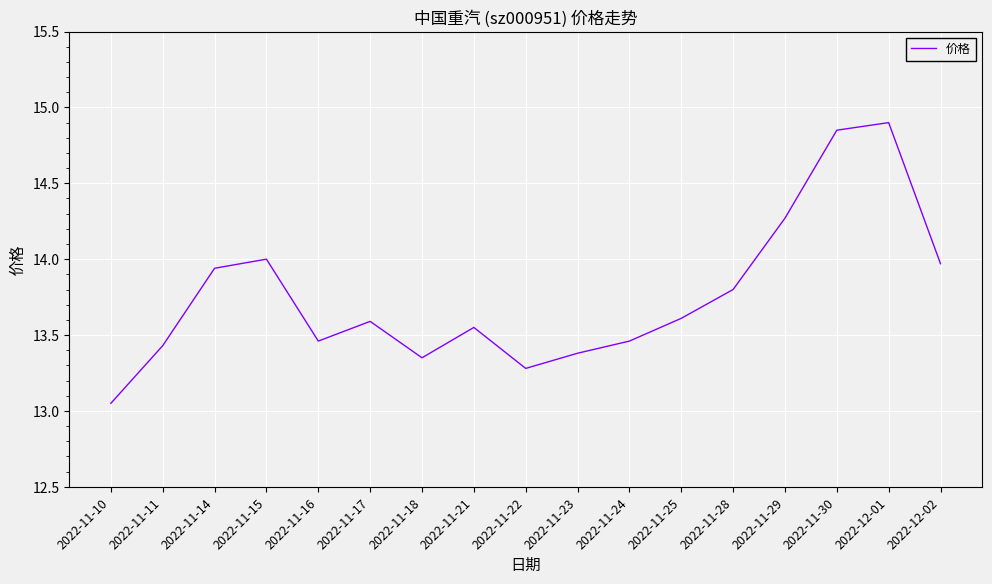

Approximately how many times larger is the value at 2022-12-01 compared to 2022-11-28?

1.1